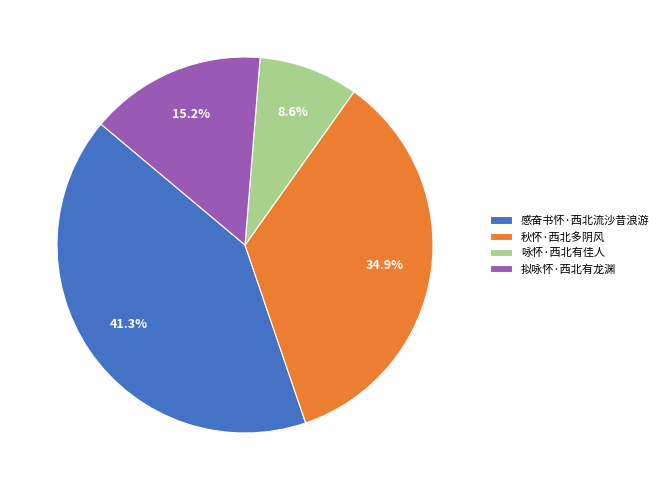

Does 拟咏怀·西北有龙渊 account for over 50% of the chart?

No